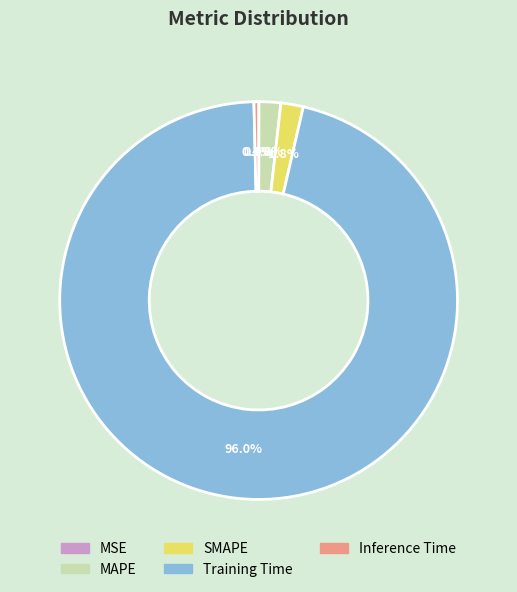

To the nearest percent, what percentage of the pie is SMAPE?

2%